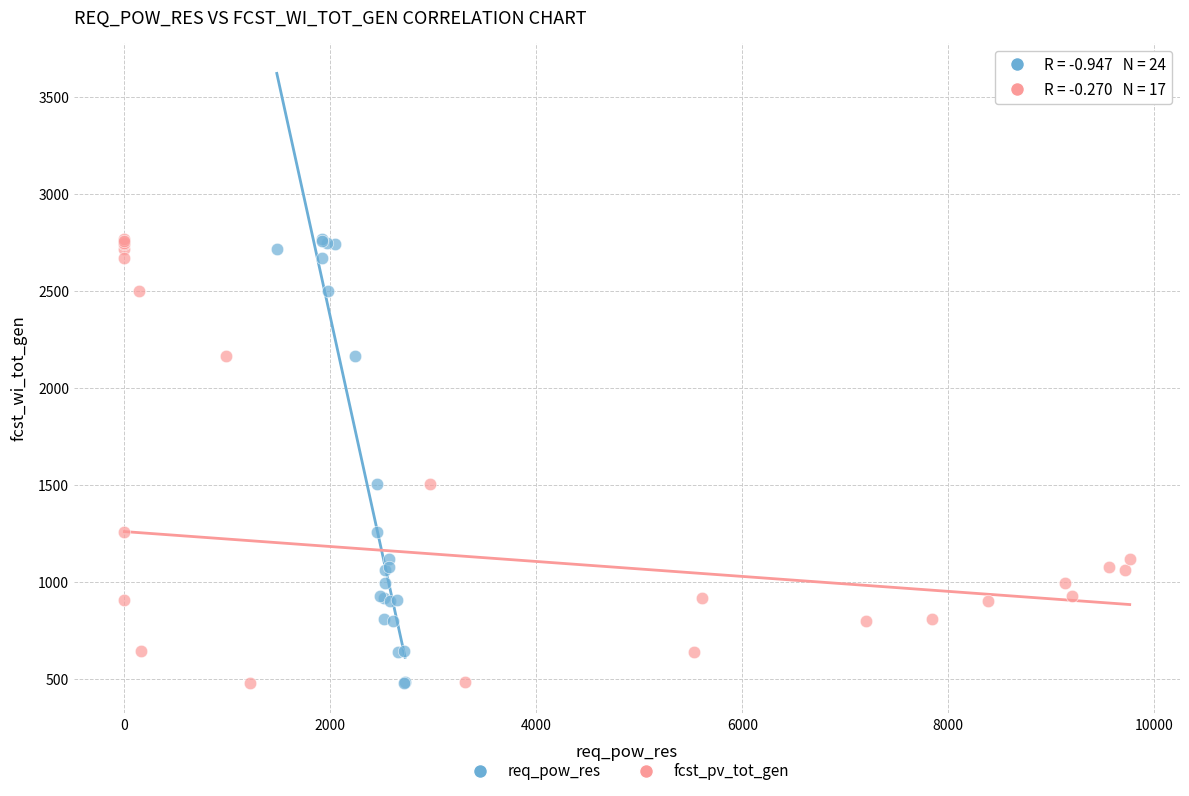

What are all the series names shown in the legend?

req_pow_res, fcst_pv_tot_gen